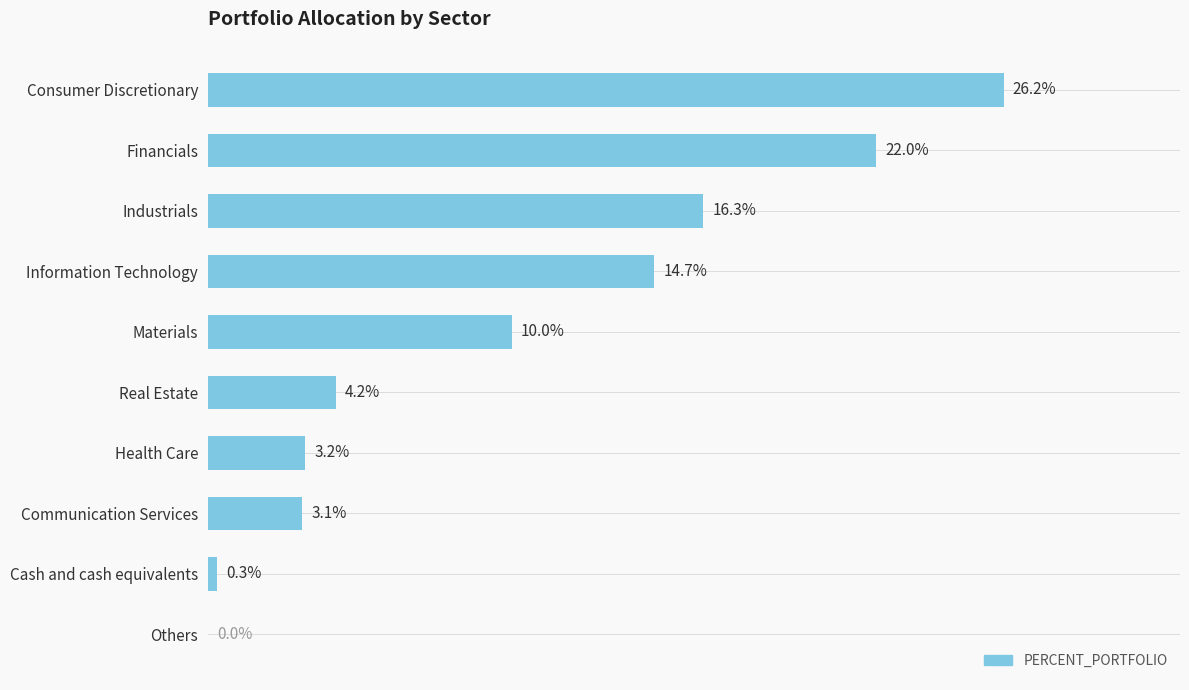

Between Communication Services and Industrials, which is larger?

Industrials